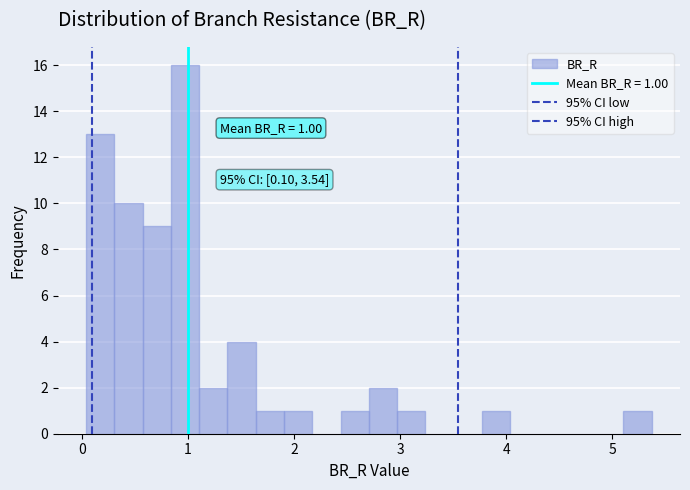

Around what value on the x-axis is the tallest bar? Give the approximate position of its centre, as read against the axis.

1.0